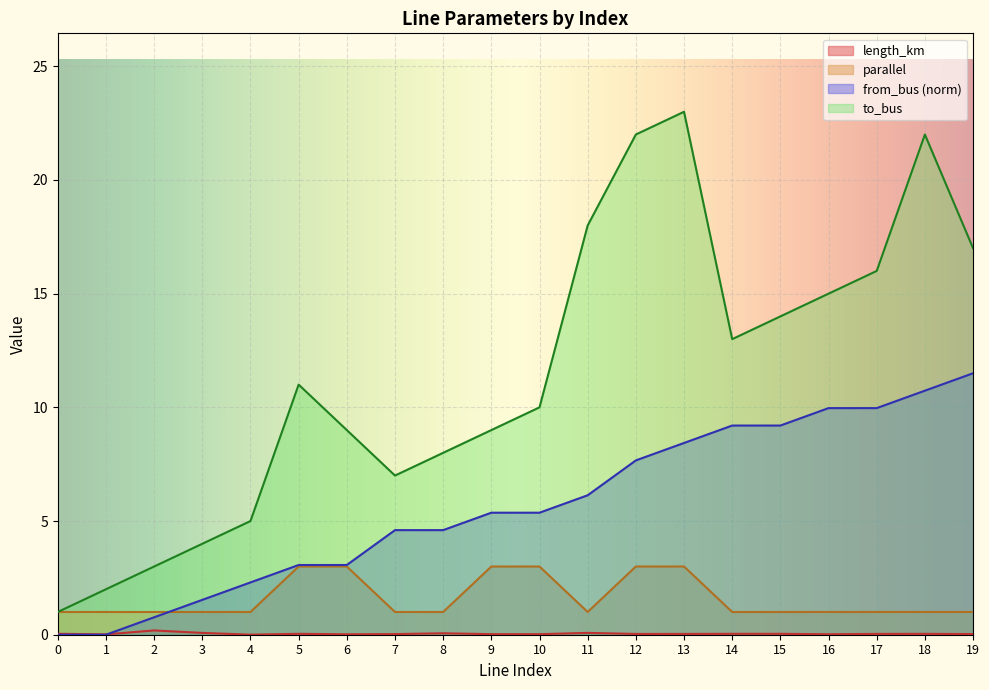

The parallel series shows 1.0 at 2. True or false?

True